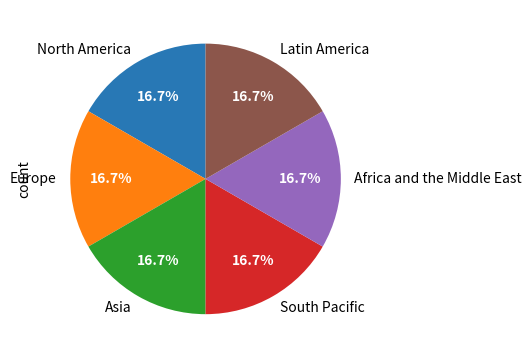

Approximately how many times larger is the value at Asia compared to Africa and the Middle East?

1.0